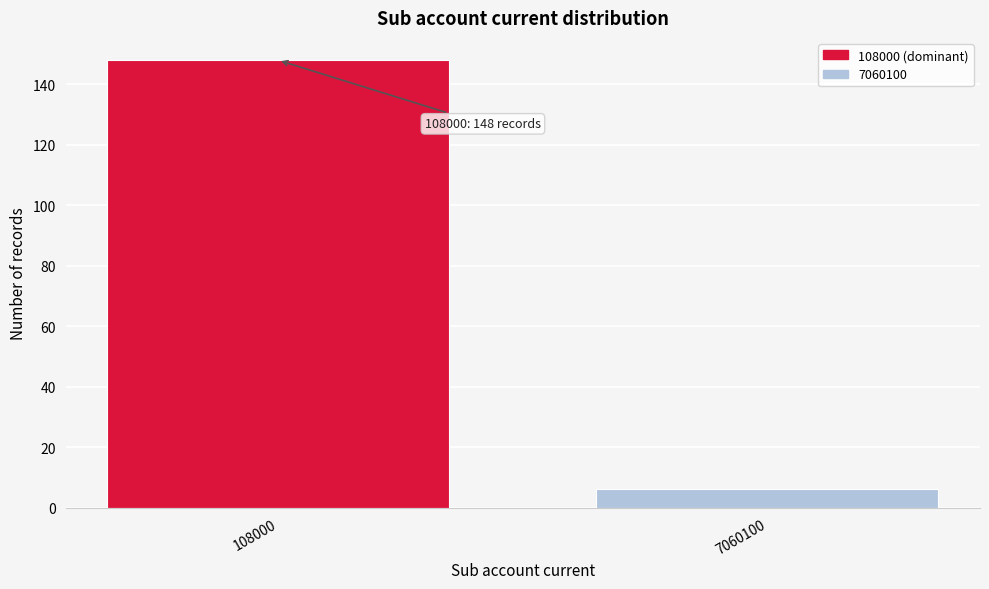

Reading left to right, list all the values displayed in this chart.

148	6